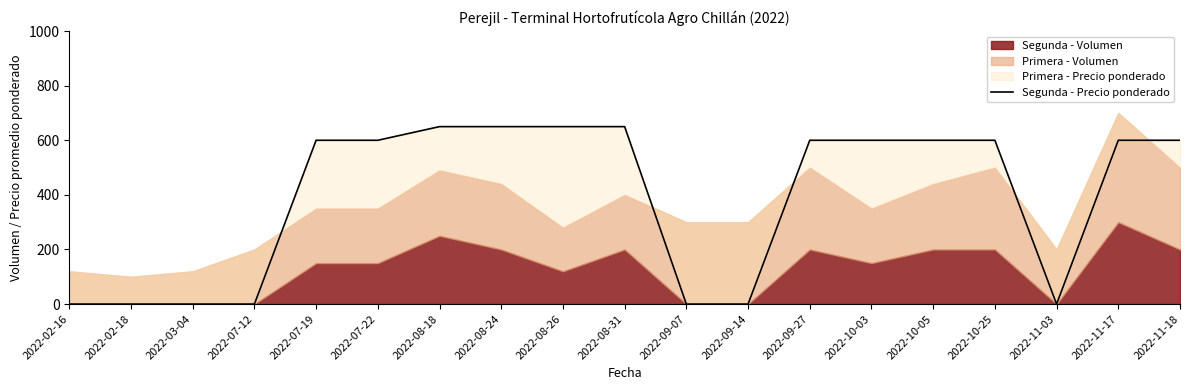

How many positive values are there?

12